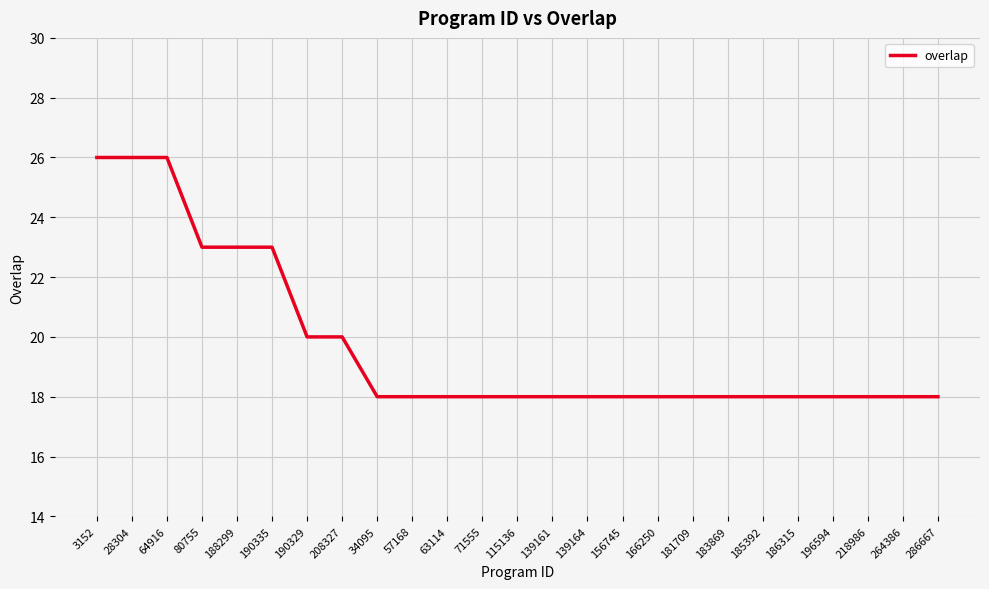

What position from the right is 156745?

10